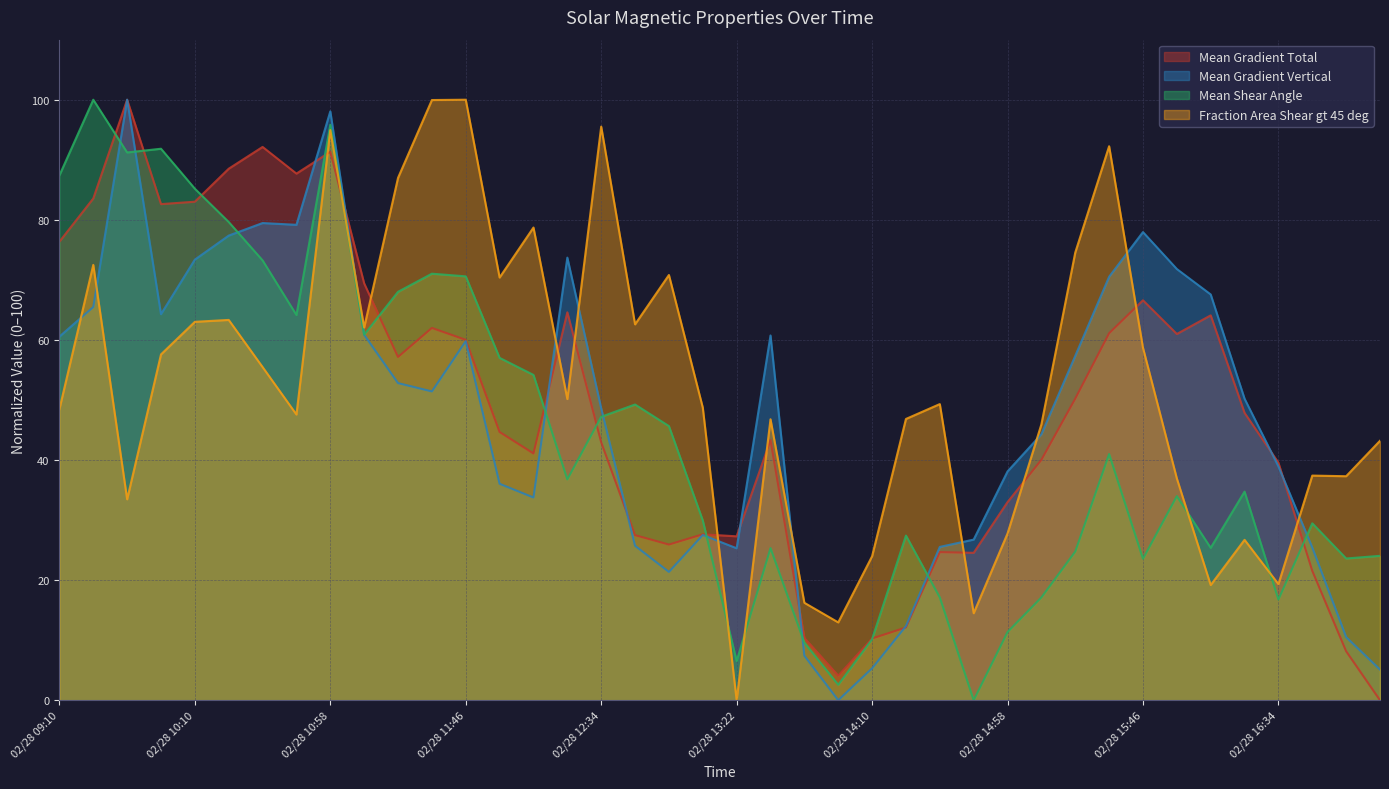

What is the spread (max minus min) of values at 02/28 15:10?

28.8